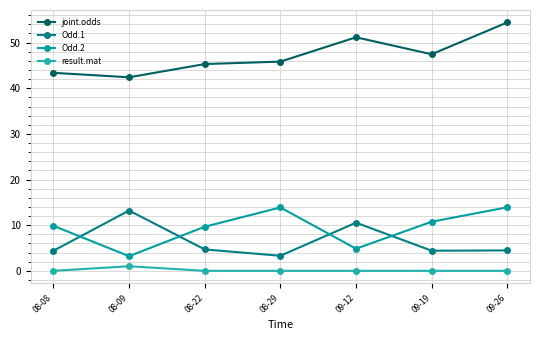

At 09-19, list the series in order from smallest to largest.

result.mat, Odd.1, Odd.2, joint.odds